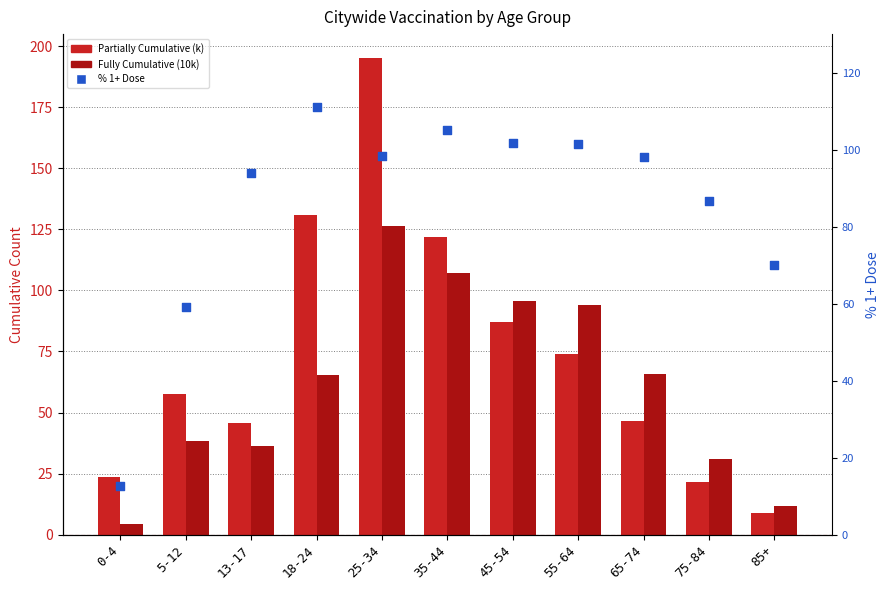

What are all the series names shown in the legend?

Partially Cumulative (k), Fully Cumulative (10k), % 1+ Dose